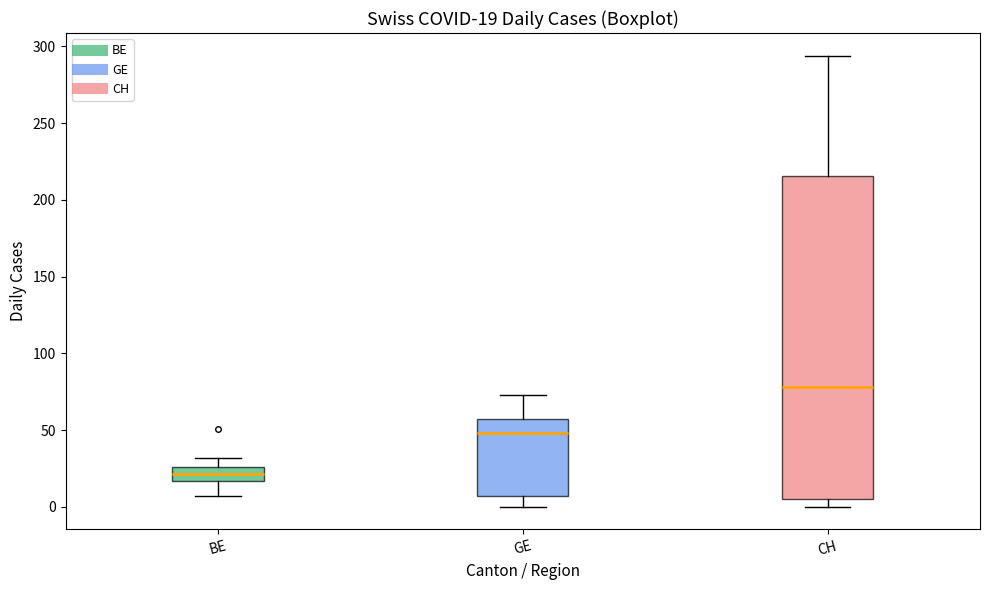

Which box has the lowest median line?

BE